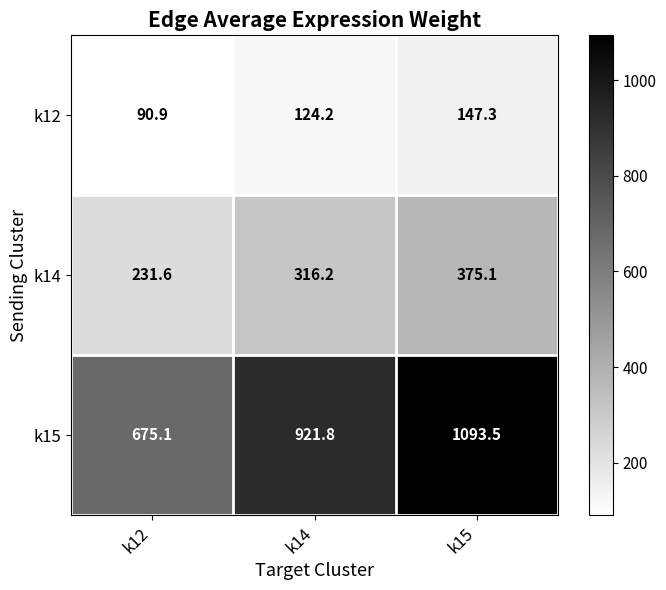

Reading right to left, list all the values displayed in this chart.

k12: k15=147.3	k14=124.2	k12=90.9
k14: k15=375.1	k14=316.2	k12=231.6
k15: k15=1093.5	k14=921.8	k12=675.1